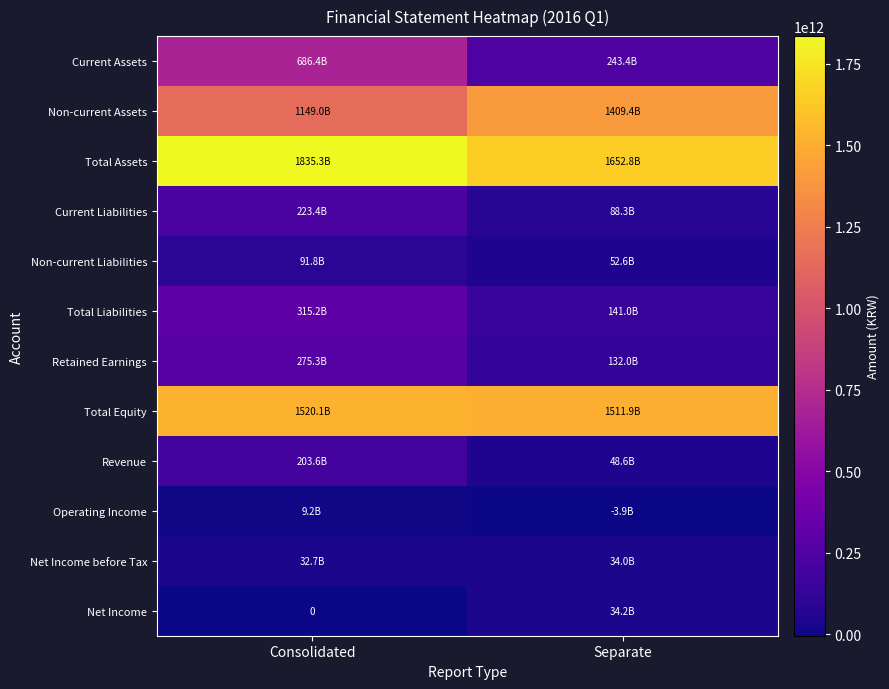

The value of Total Liabilities at Separate is 190844089284. True or false?

False